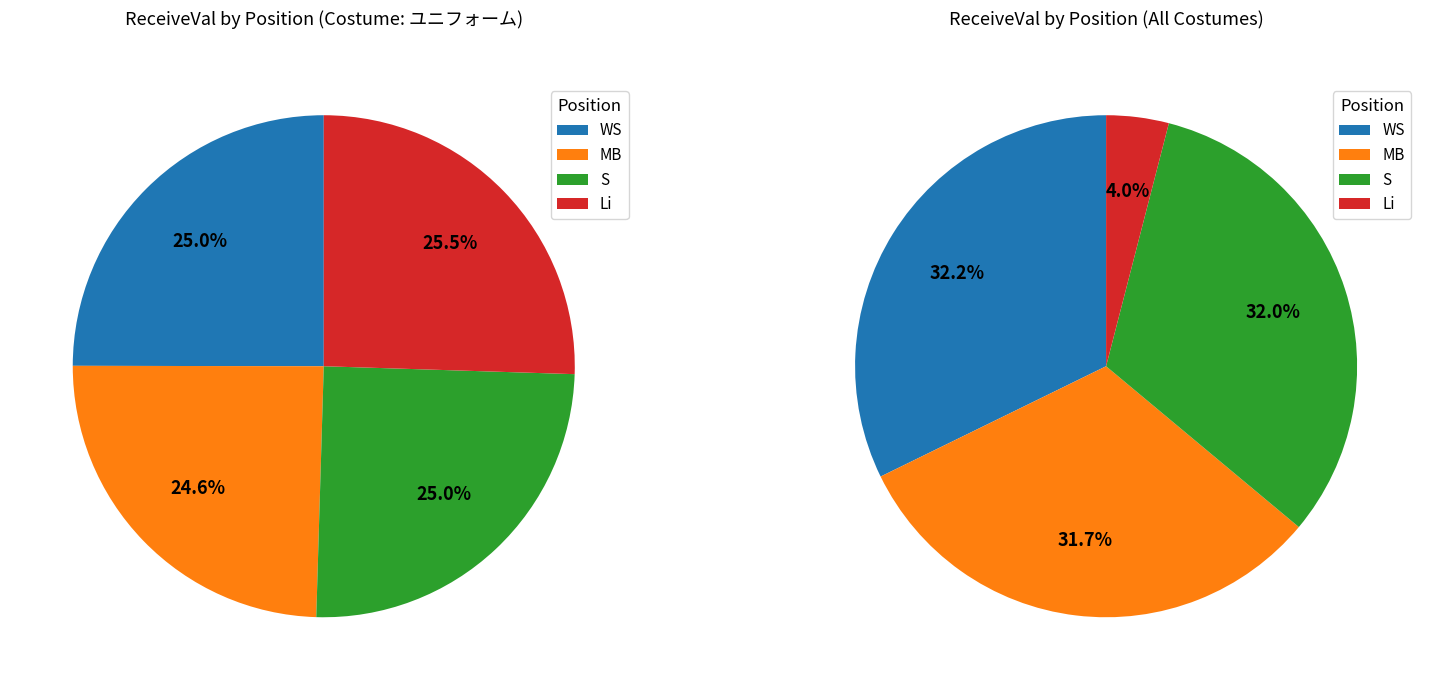

To the nearest percent, what is the difference between the S and Li slice percentages?

1%